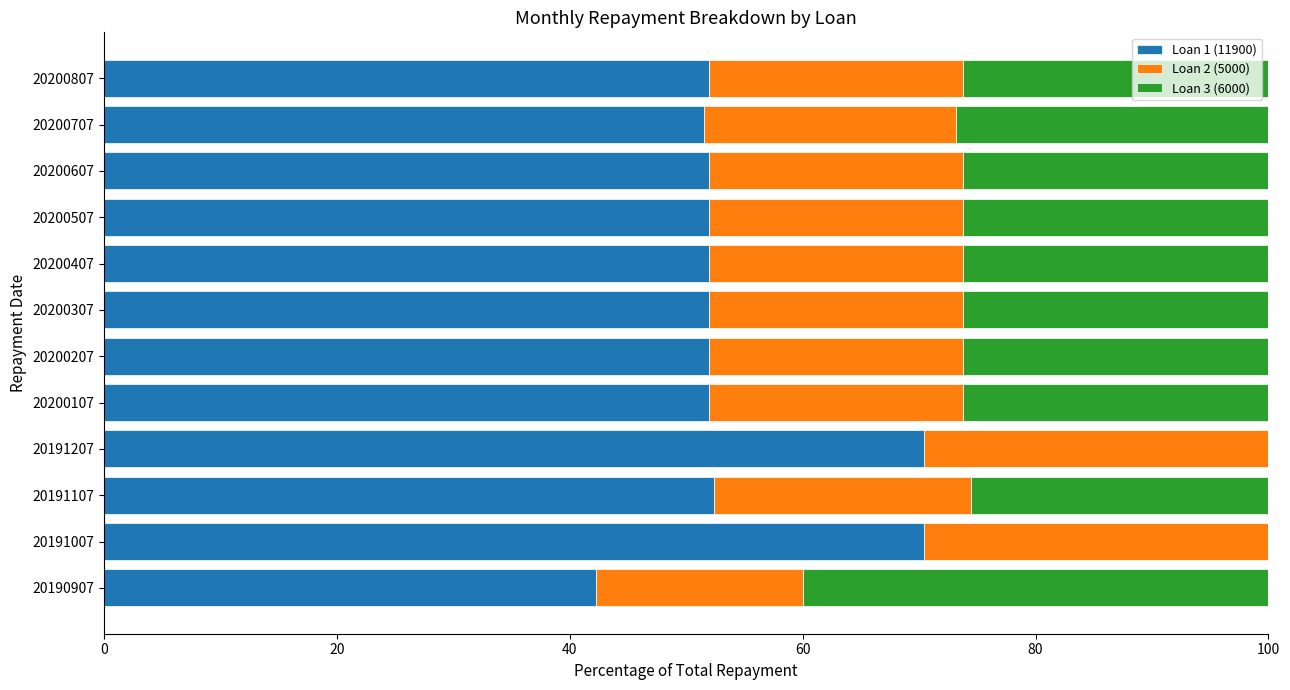

What is the total value across all series at 20191207?

100.0